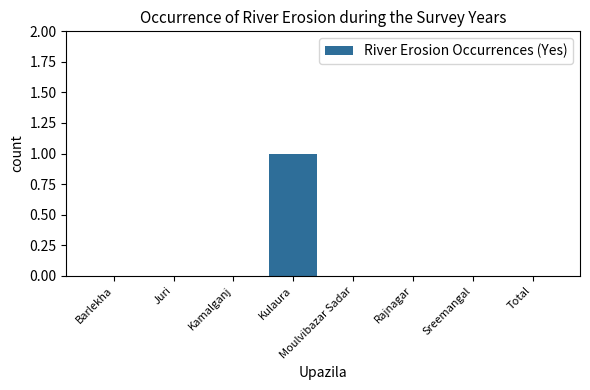

True or false: the data shows -1 at Total.

False